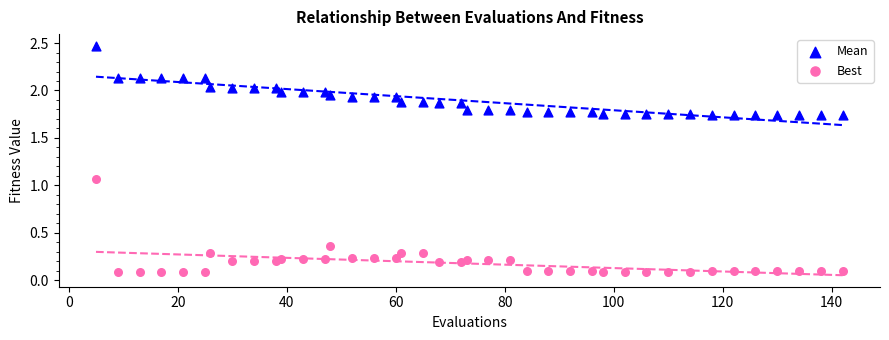

Which series contains the lowest Y value?

Best